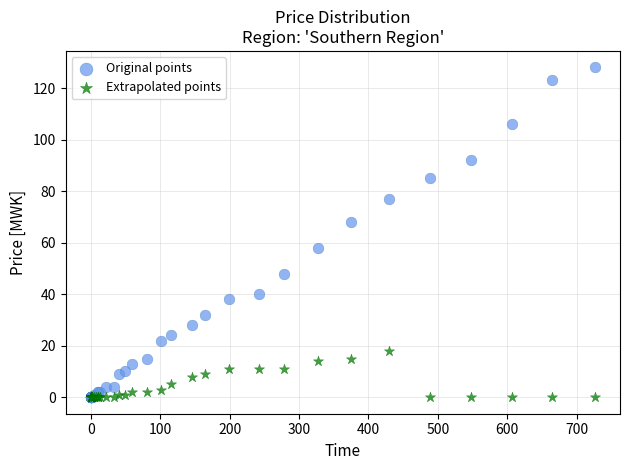

Which series contains the highest Y value?

Original points